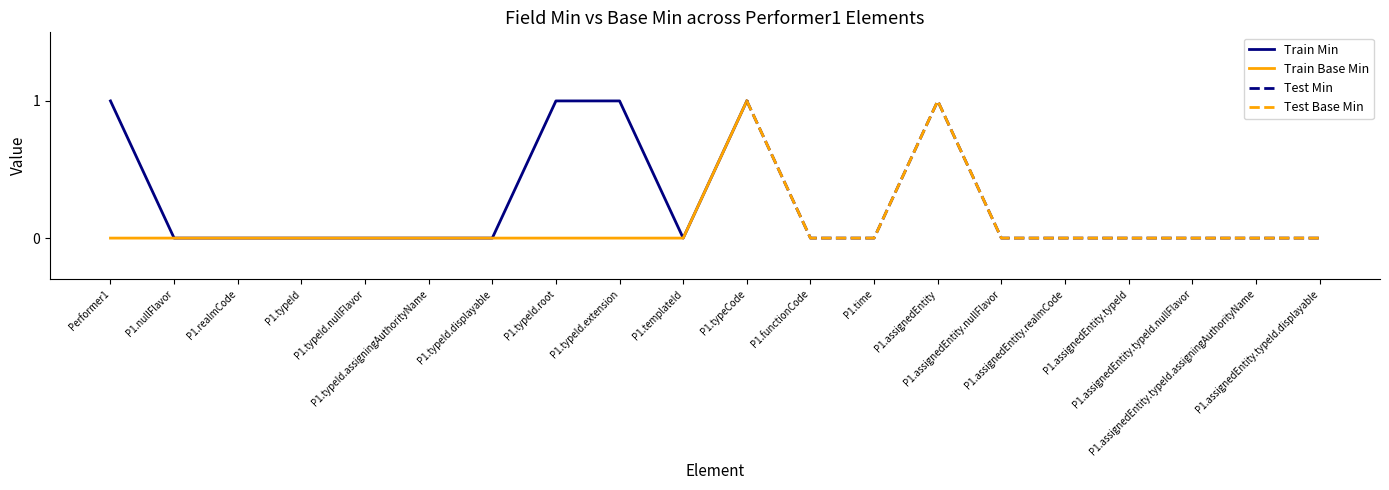

How many data points in Min are above 0?

5